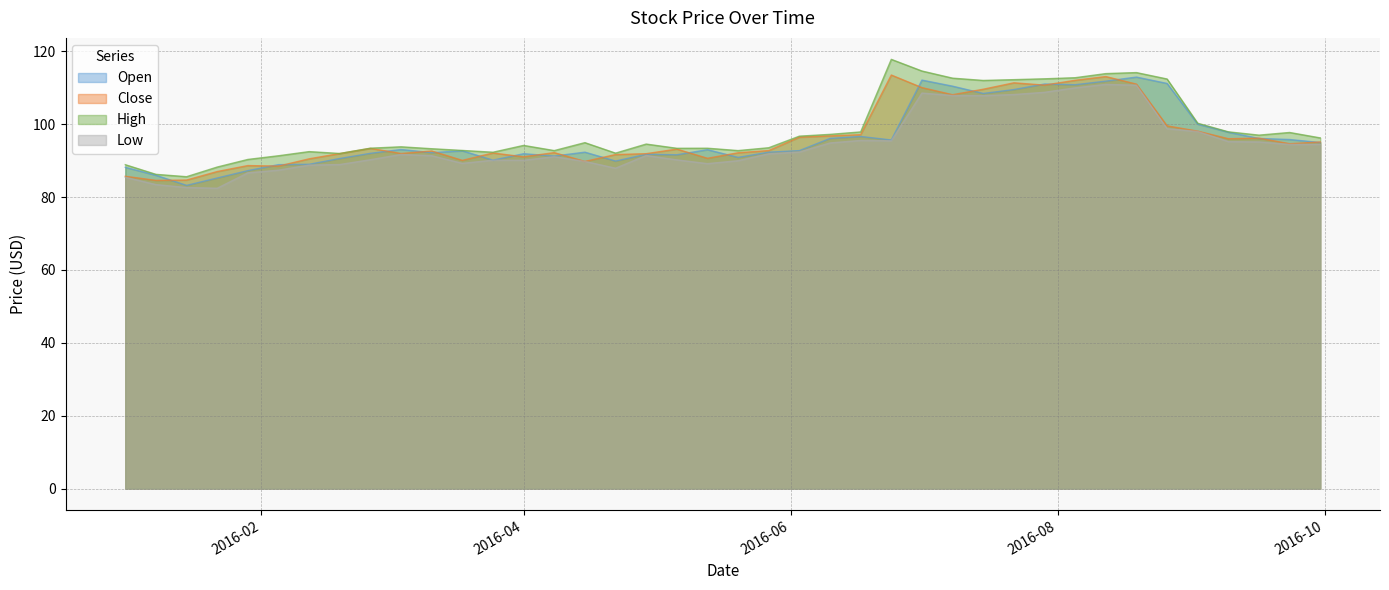

What is the minimum value shown in the chart?

82.4